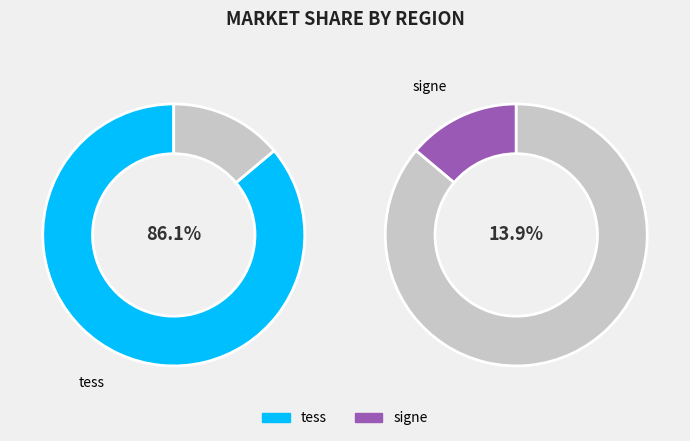

The signe slice represents 14% of the pie. True or false?

True